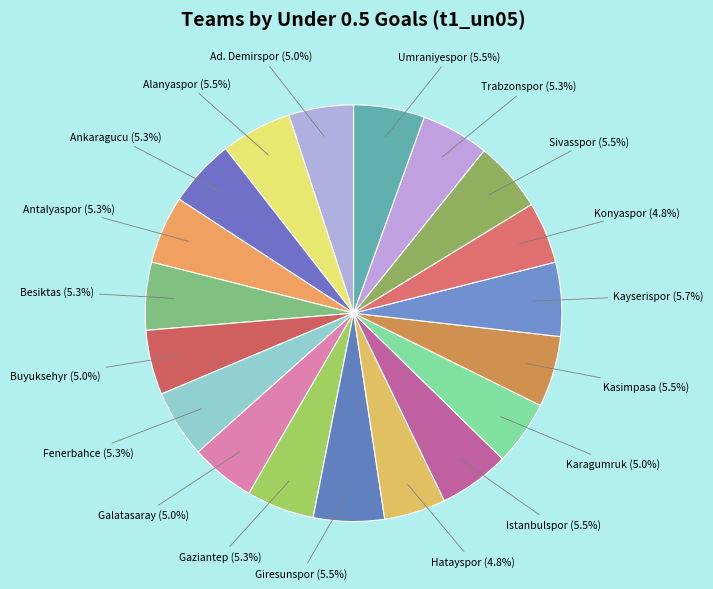

How many segments does this pie chart have?

19